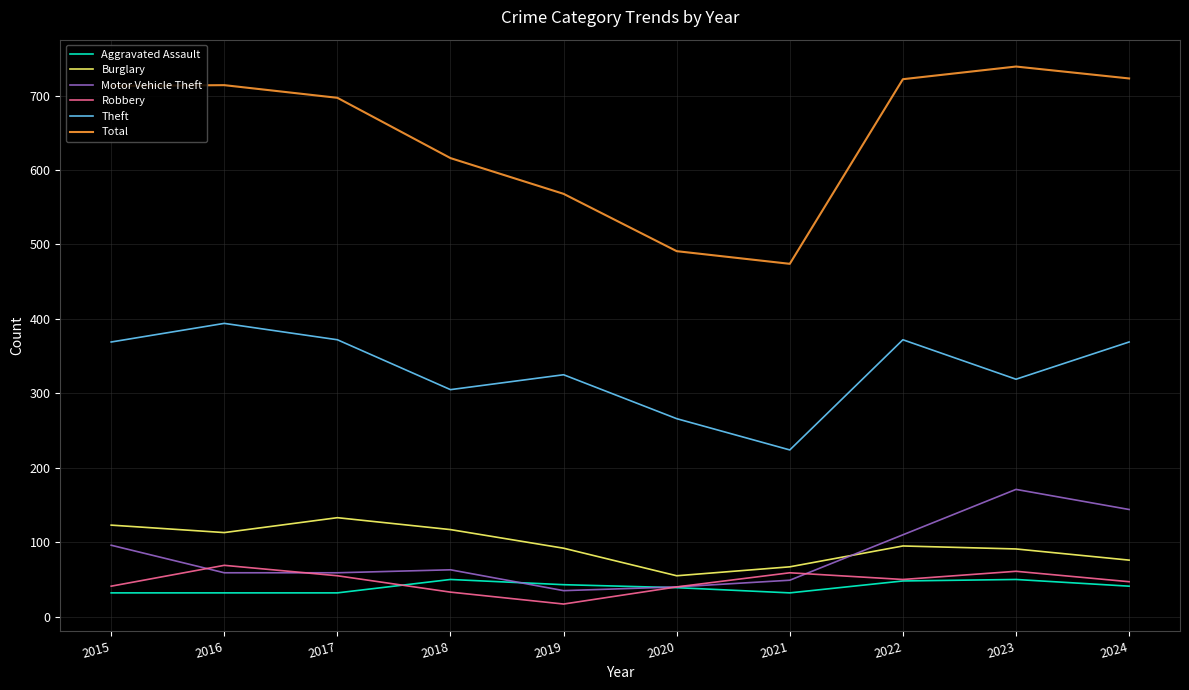

What is the highest value of the Motor Vehicle Theft series?

171